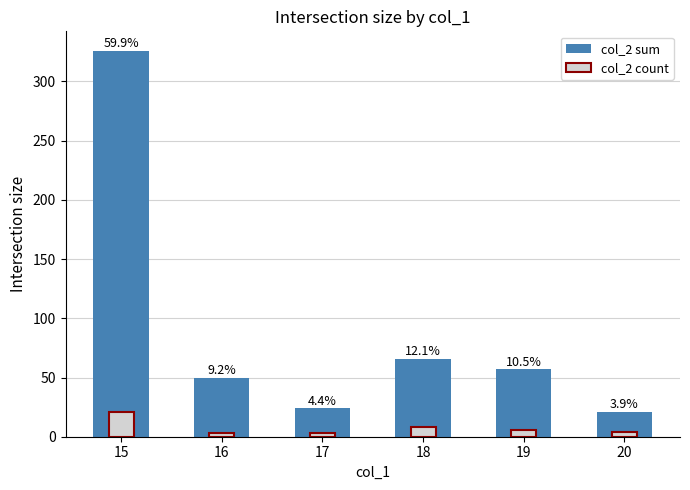

How many data points does each series have?

6